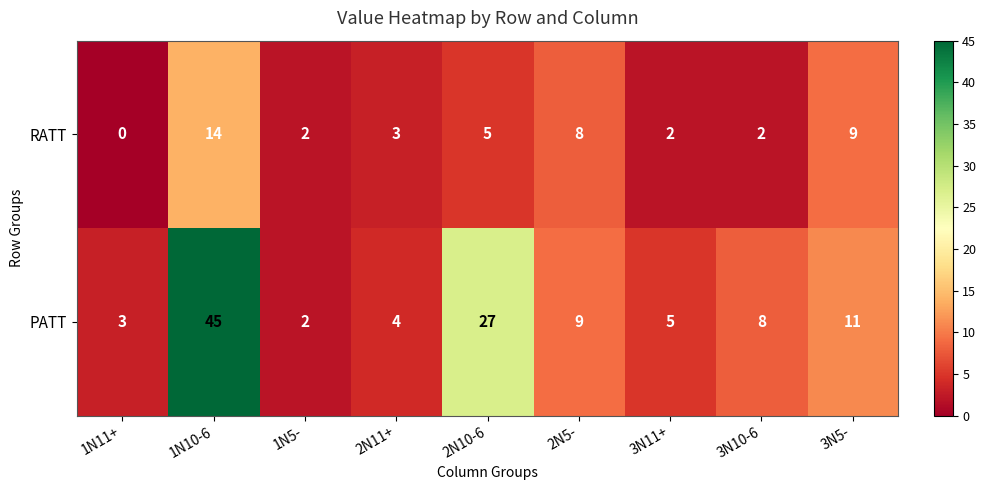

What is the average value of the RATT series?

5